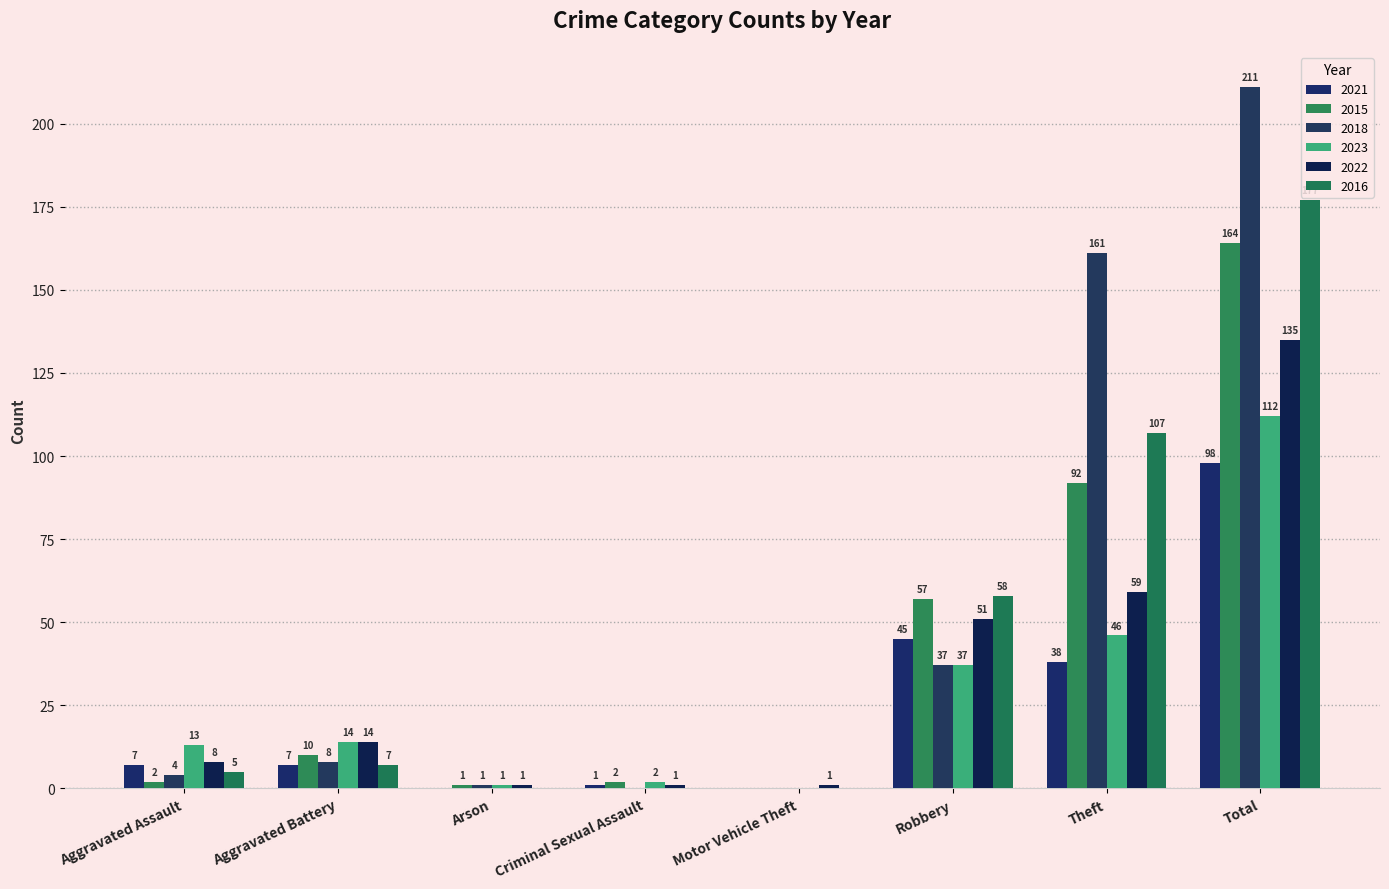

What is the total value across all series at Criminal Sexual Assault?

6